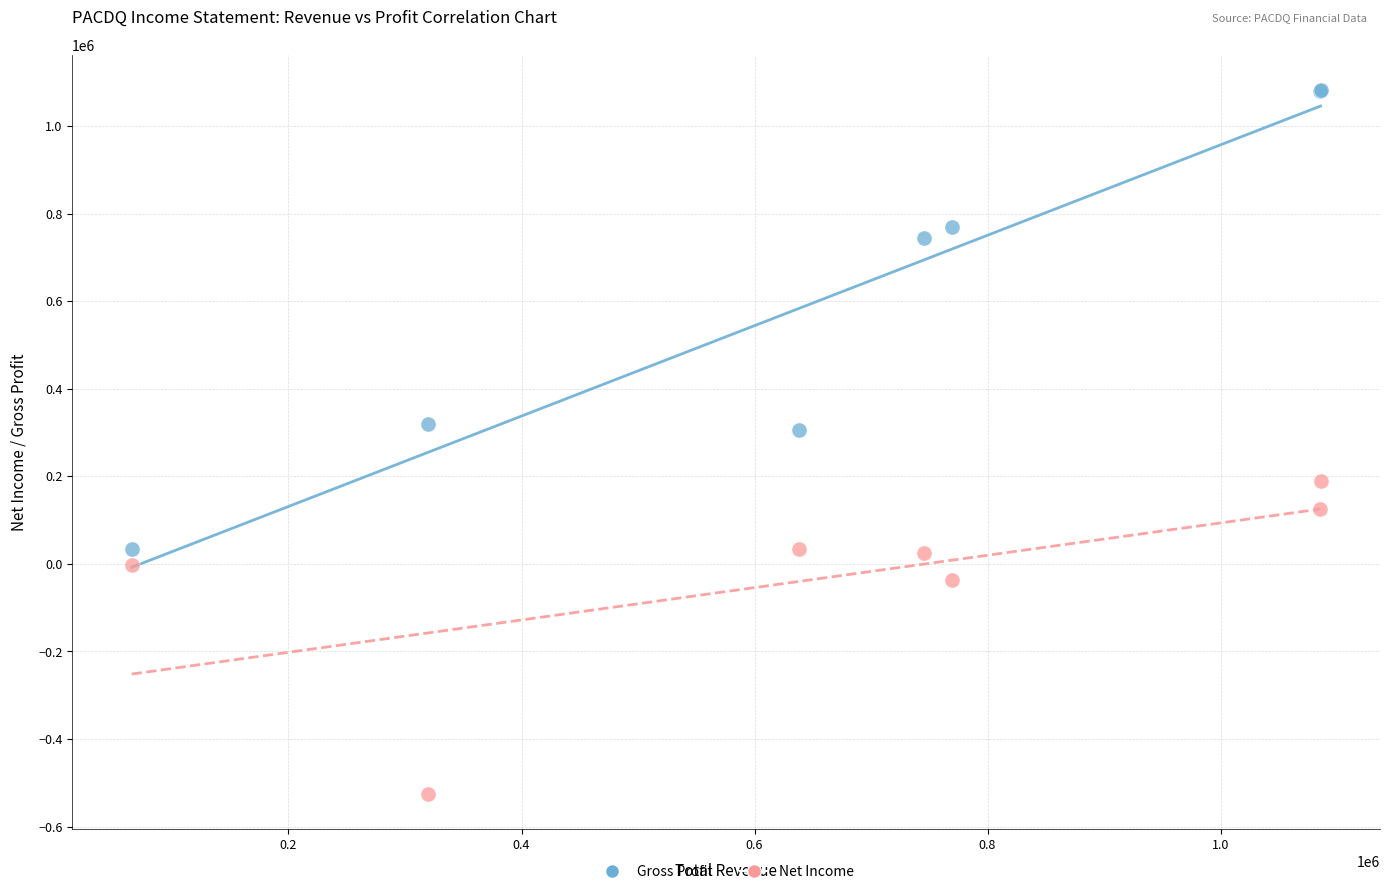

Which series reaches the minimum Y coordinate?

Net Income